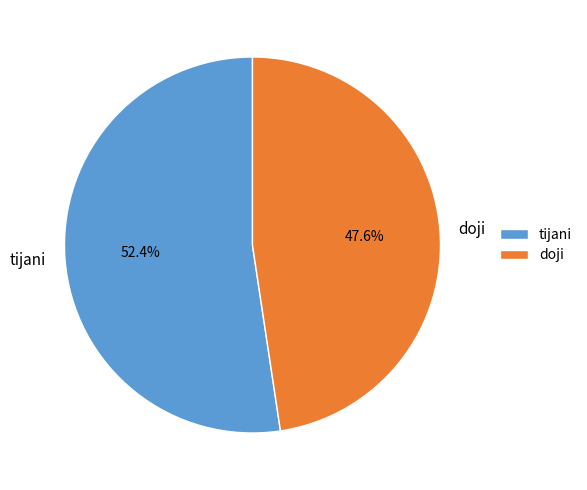

Rank the categories by value from lowest to highest.

doji, tijani